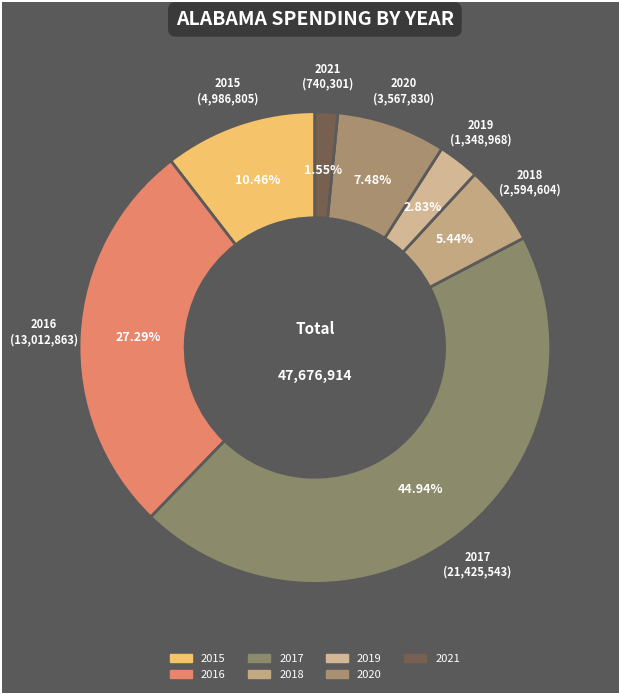

How many segments does this pie chart have?

7